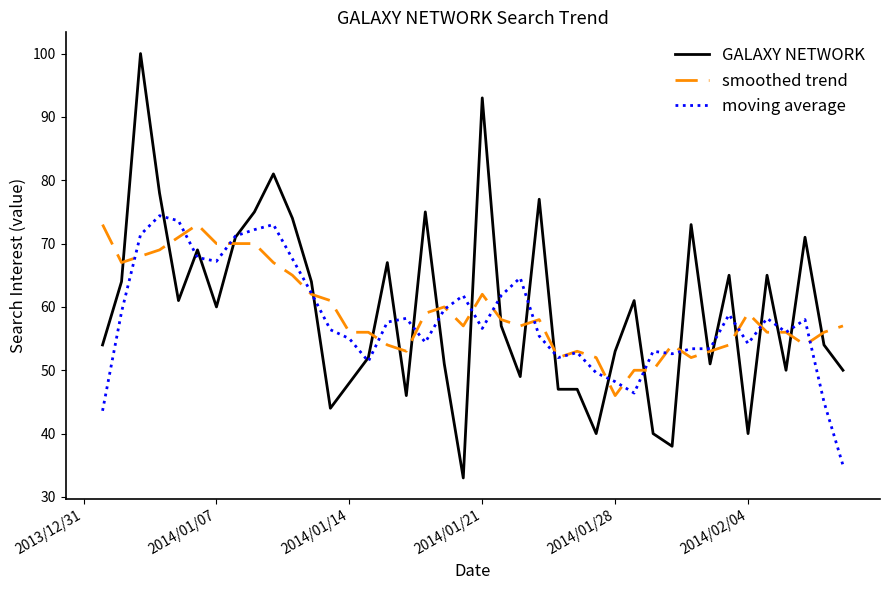

Which series has the largest range (max minus min)?

GALAXY NETWORK